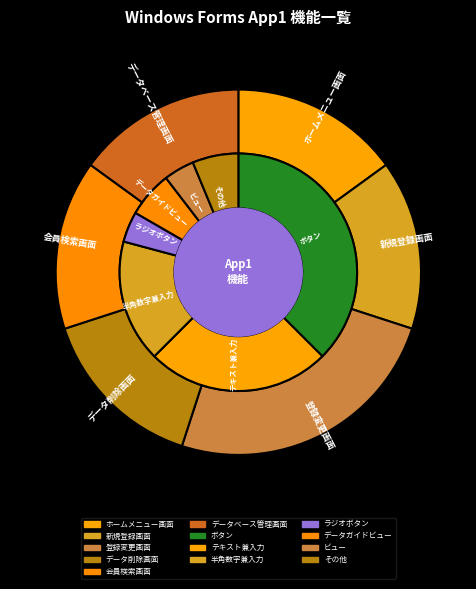

Is there a majority slice in this chart?

No